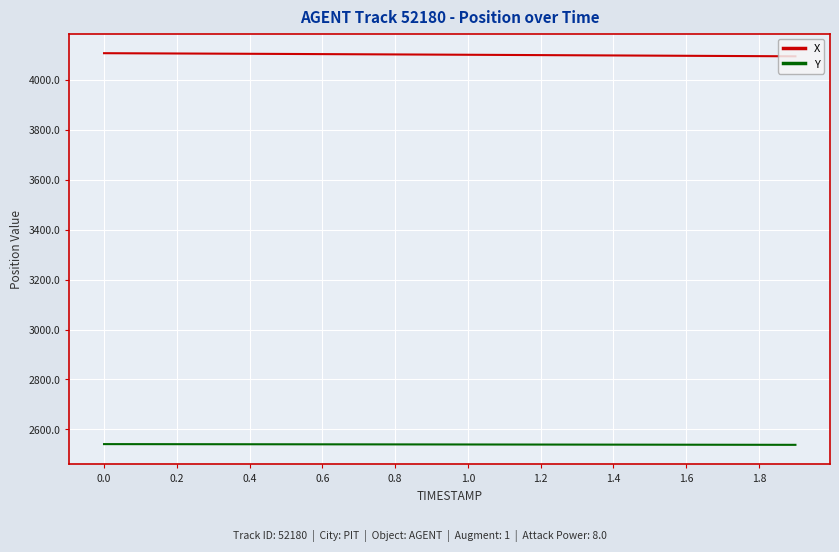

What is the difference between the maximum and second lowest values in the Y series?

2.7